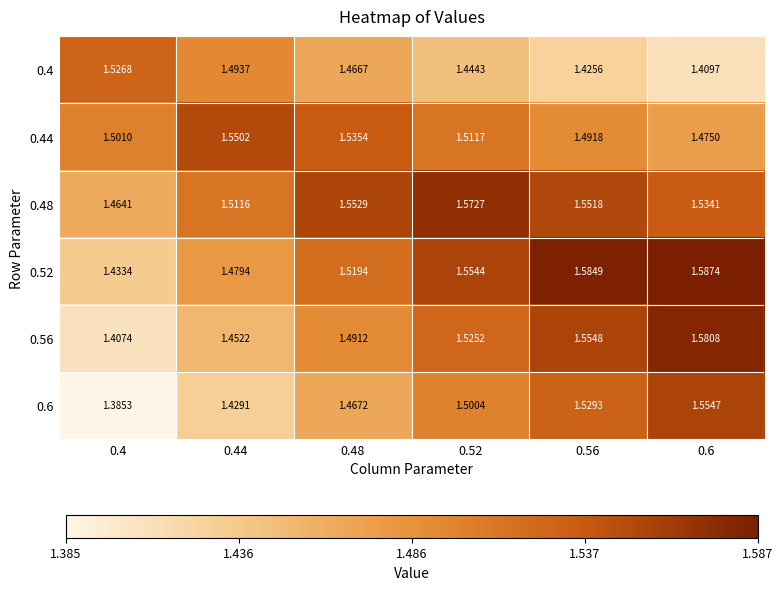

Is the value of 0.4 at 0.48 greater than the value of 0.6 at 0.44?

Yes